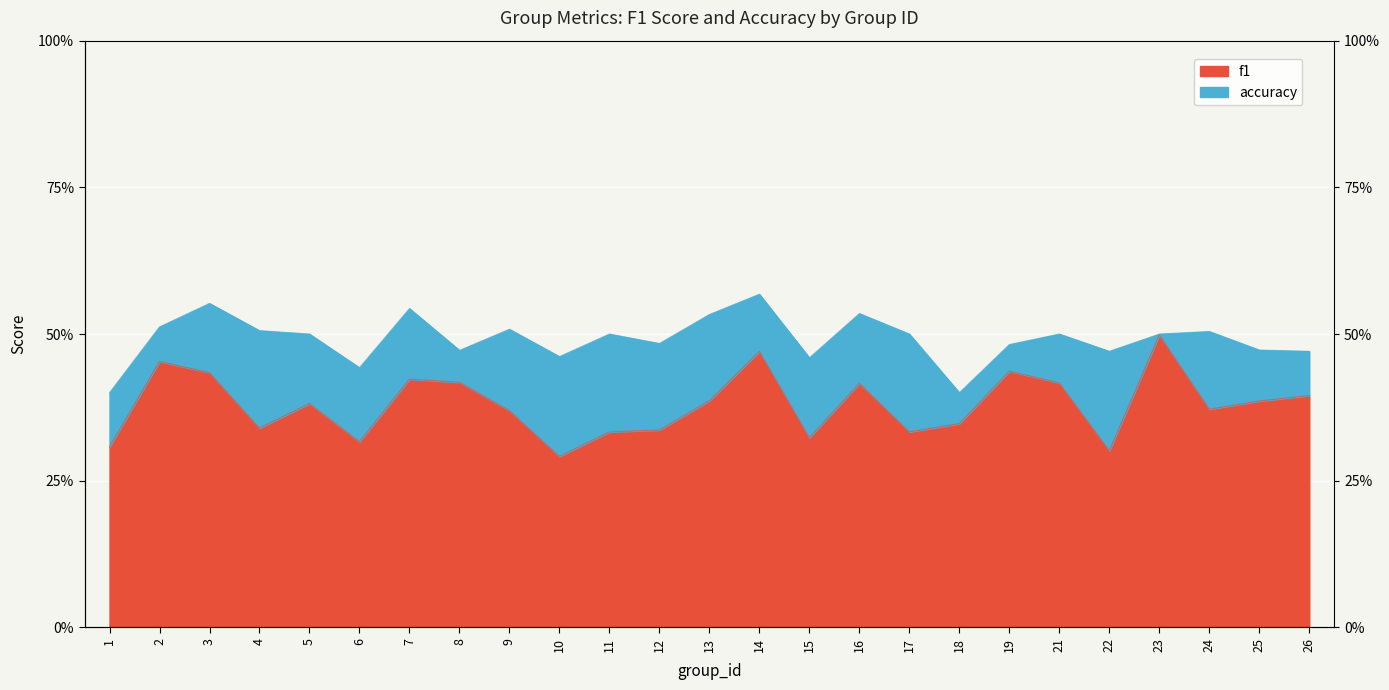

Is it true that f1 equals 0.3 at 4?

True